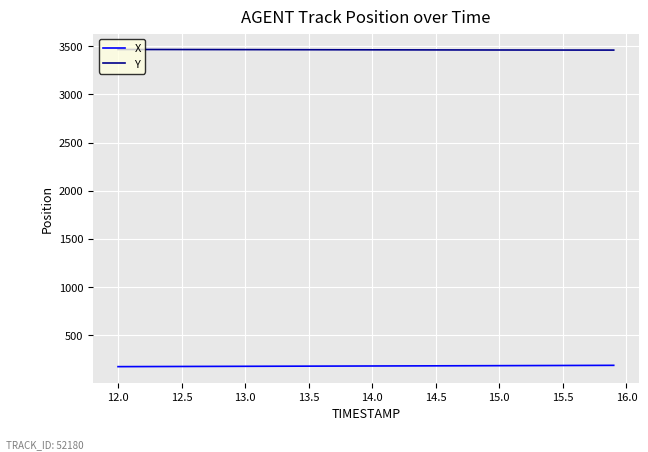

True or false: X and Y intersect in this chart.

False